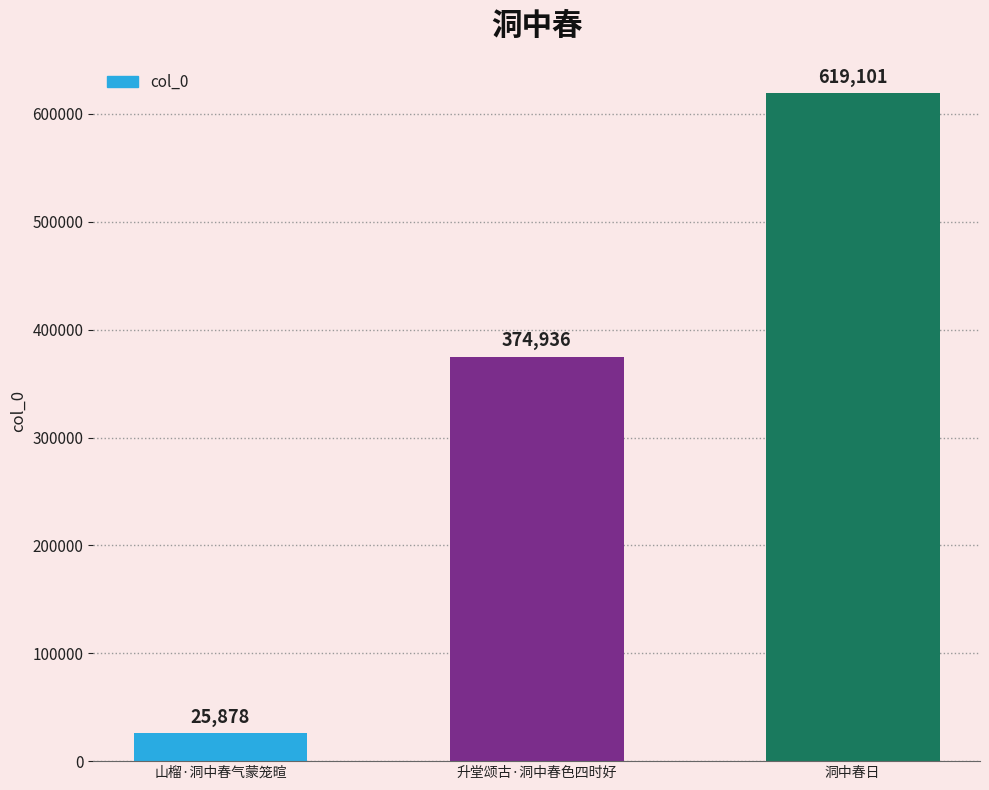

How many values are between 25878 and 619101?

3